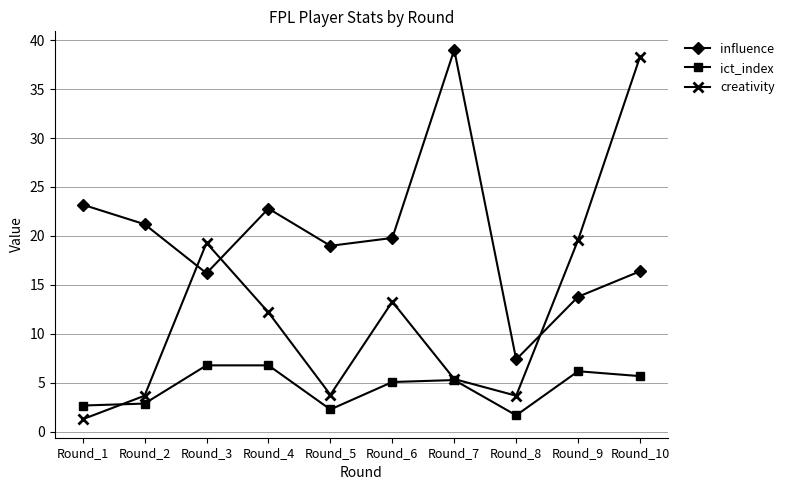

Which series has the widest spread of values?

creativity